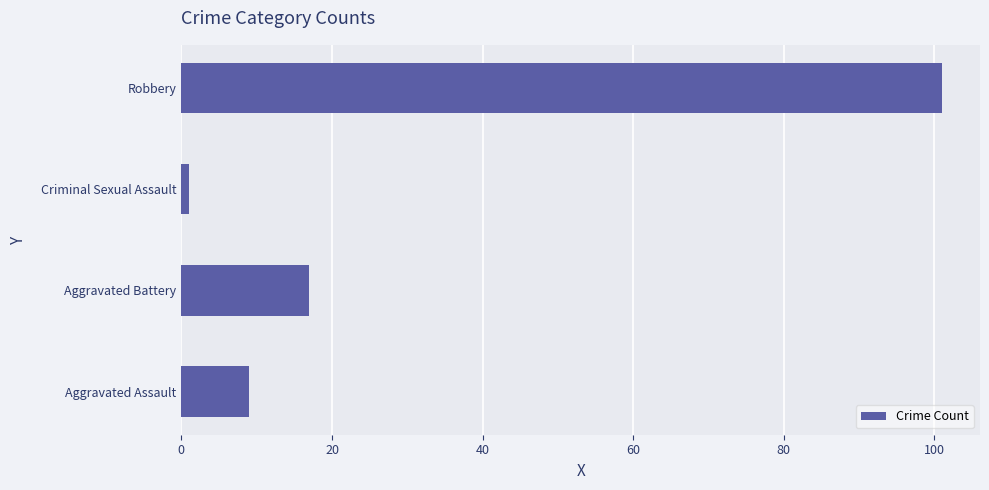

List the labels in order of value, largest first.

Robbery, Aggravated Battery, Aggravated Assault, Criminal Sexual Assault